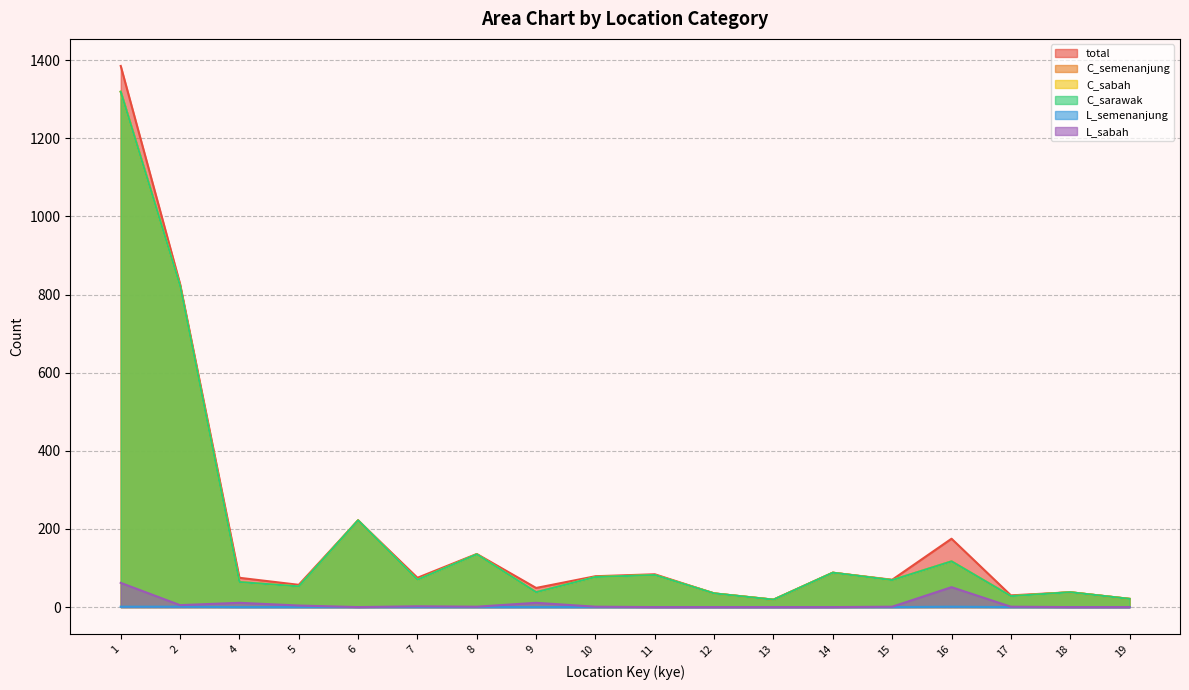

At 15, list the series in order from smallest to largest.

L_semenanjung, L_sabah, C_semenanjung, C_sabah, C_sarawak, total